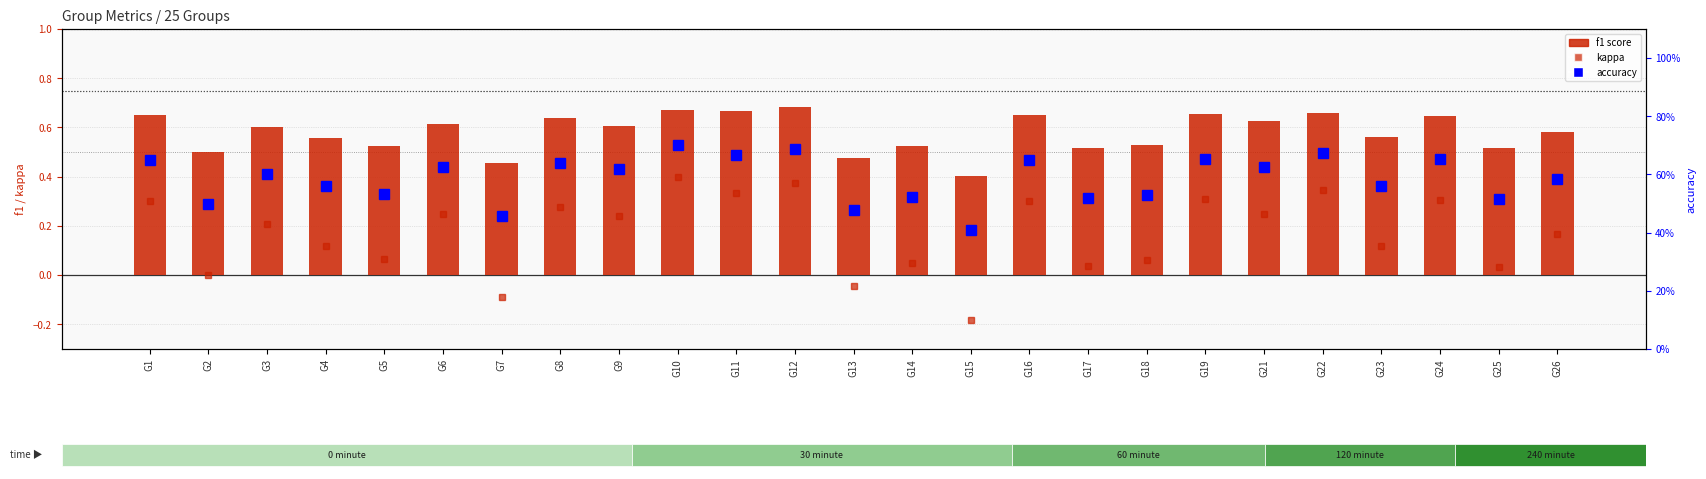

What is the difference between the second highest and second lowest values in the f1 score series?

0.2